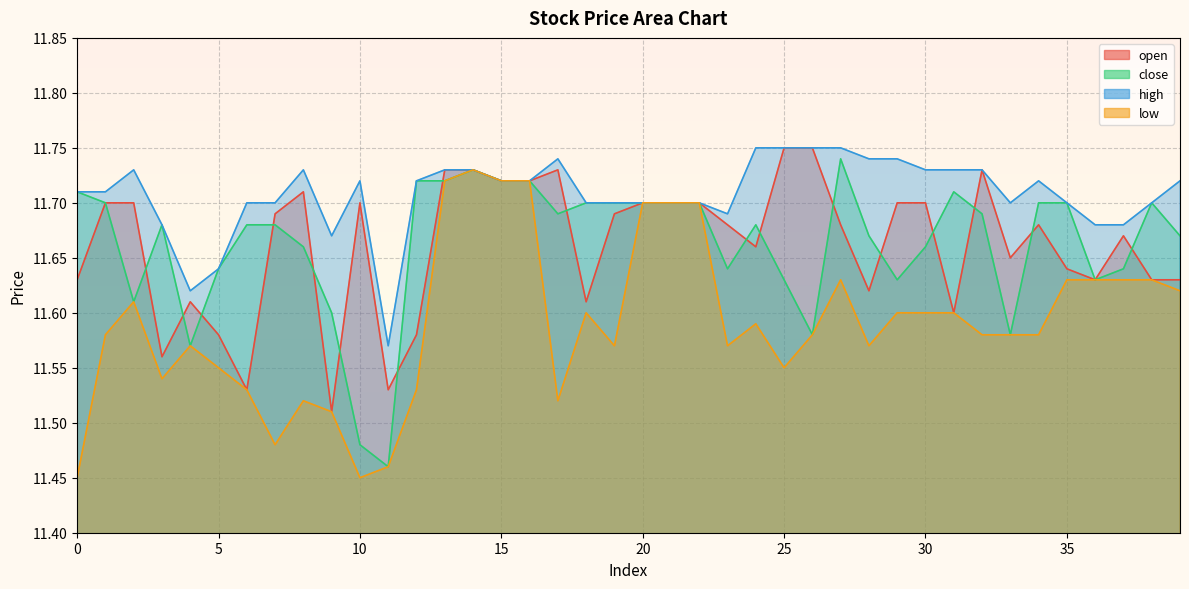

Rank the series at 28 from highest to lowest value.

high, close, open, low